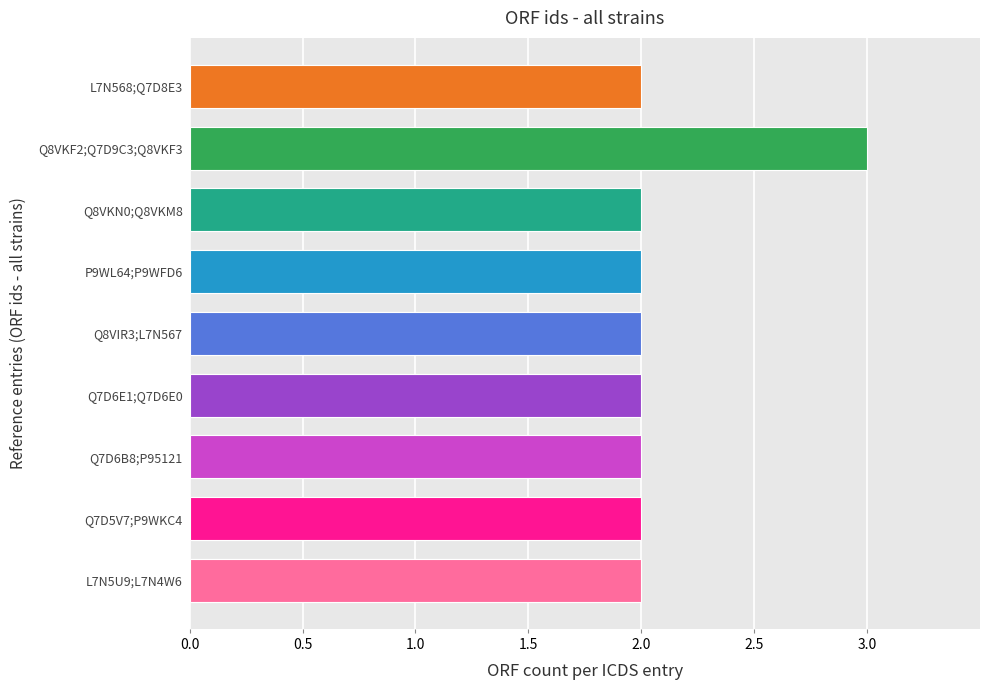

How many values exceed 2?

1